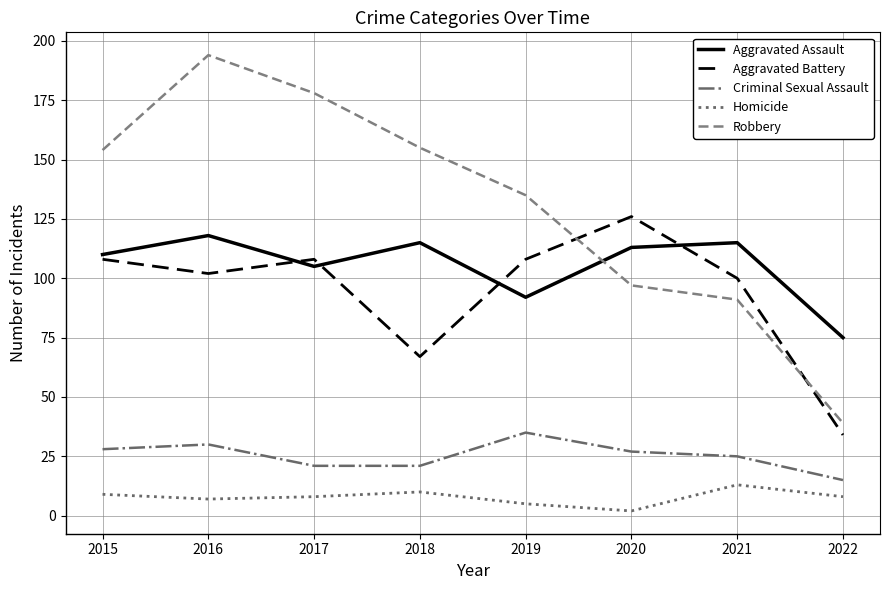

At 2017, list the series in order from smallest to largest.

Homicide, Criminal Sexual Assault, Aggravated Assault, Aggravated Battery, Robbery